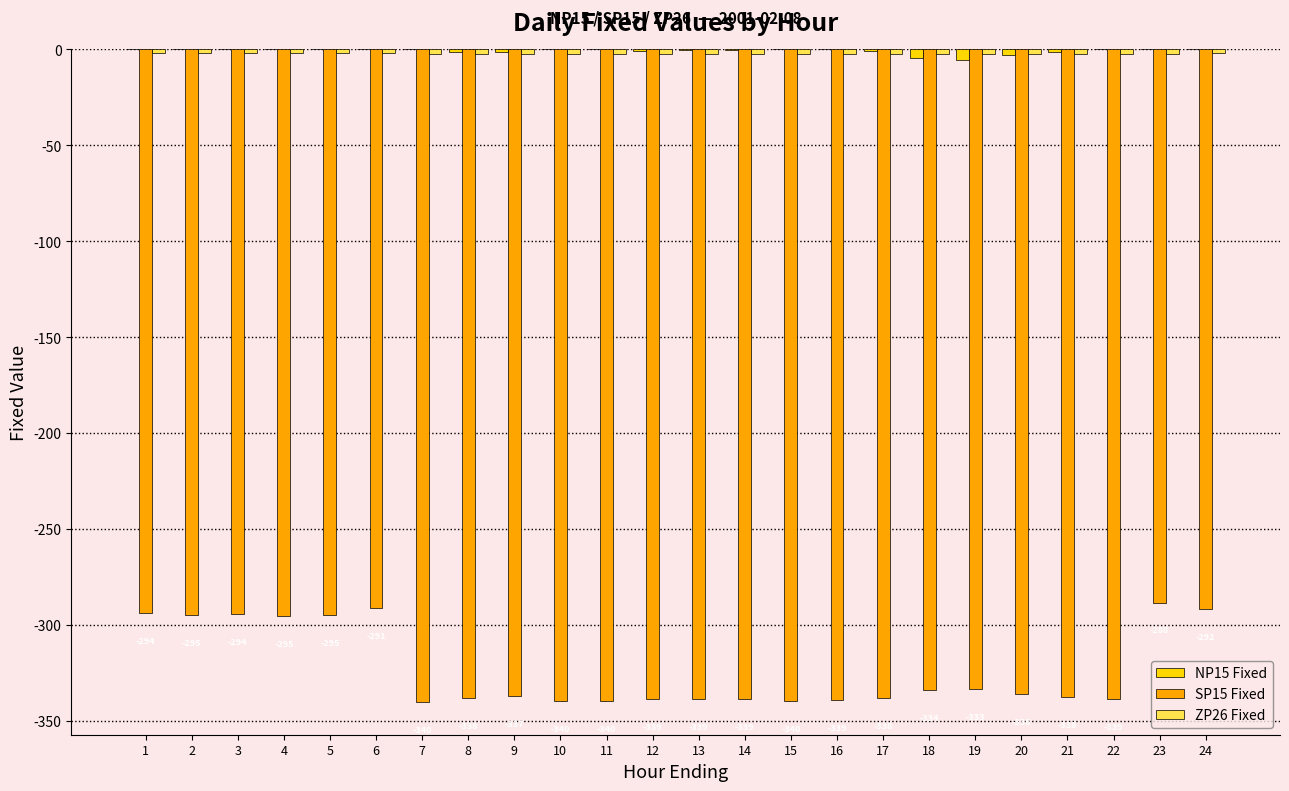

True or false: SP15 Fixed has a value of -291.7 at 24.

True